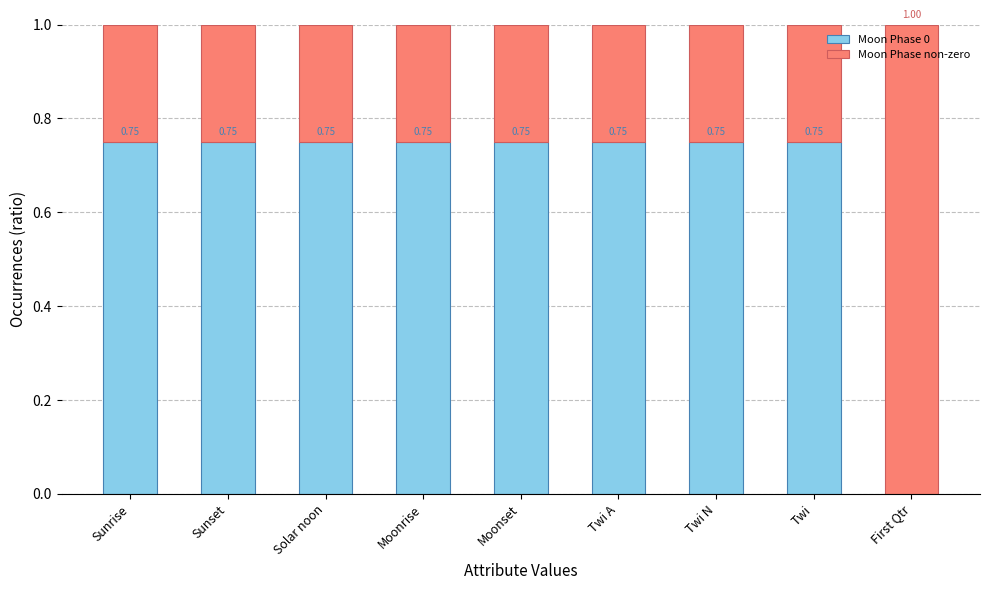

What is the total value across all series at Solar noon?

1.0